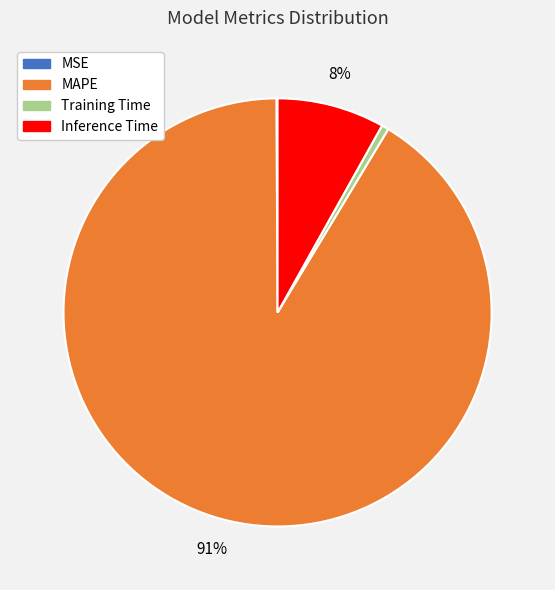

True or false: Inference Time accounts for 1% of the total.

False